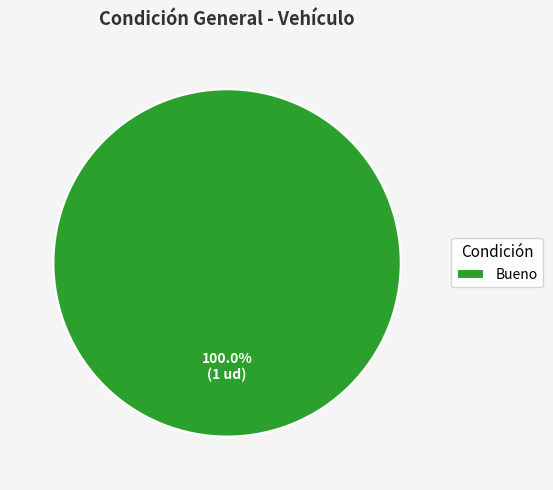

Which category accounts for the majority?

Bueno